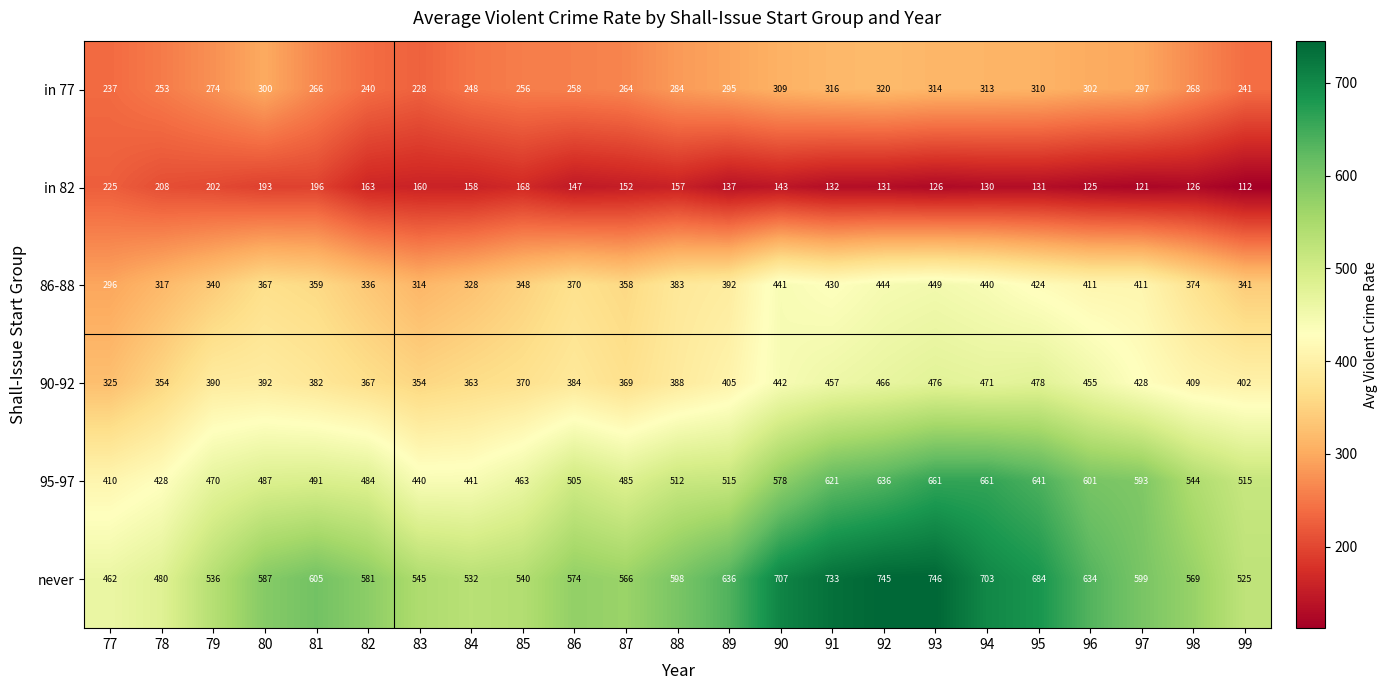

Where is in 82 nearest to the value 168?

85